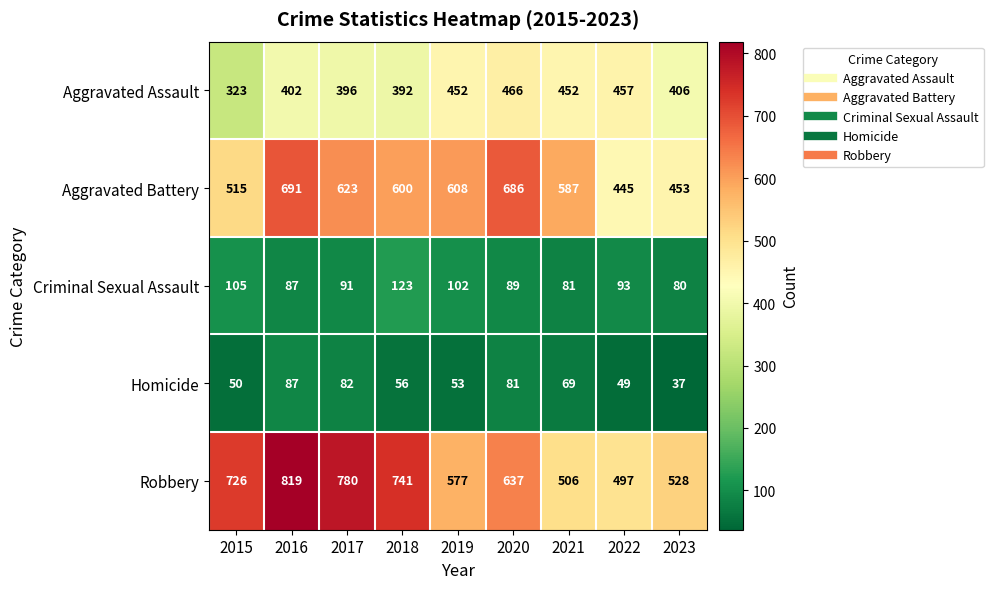

Where does the Robbery series first go above 637?

2015